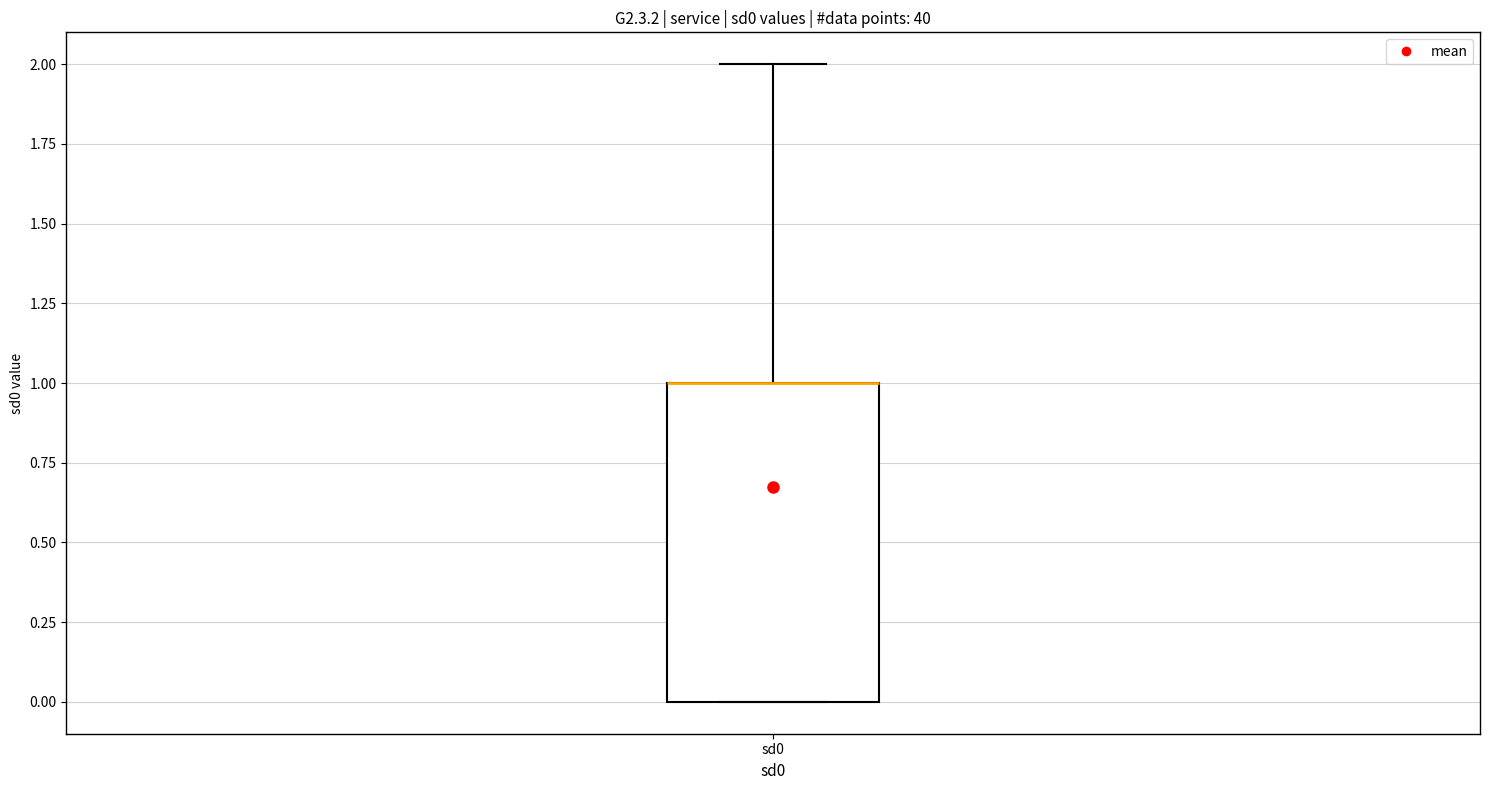

Where is the upper edge of the box for sd0 on the y-axis? The values are not printed on the chart, so give them approximately, as read against the axis.

1